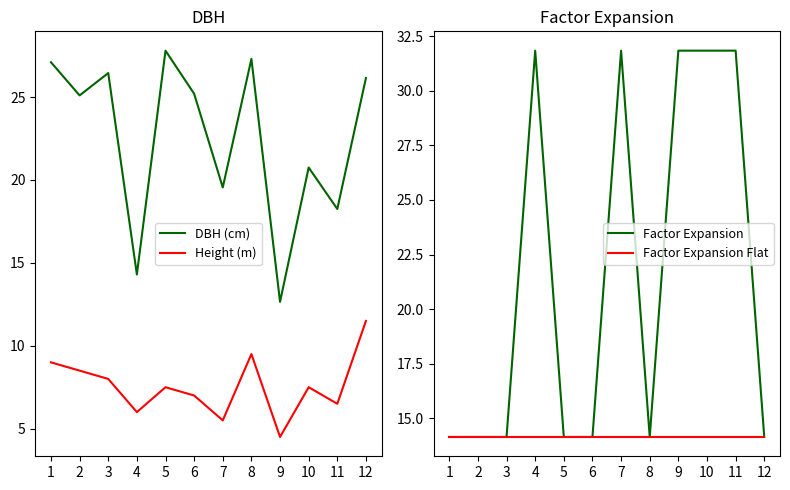

At which label does Factor Expansion Flat reach its minimum?

1